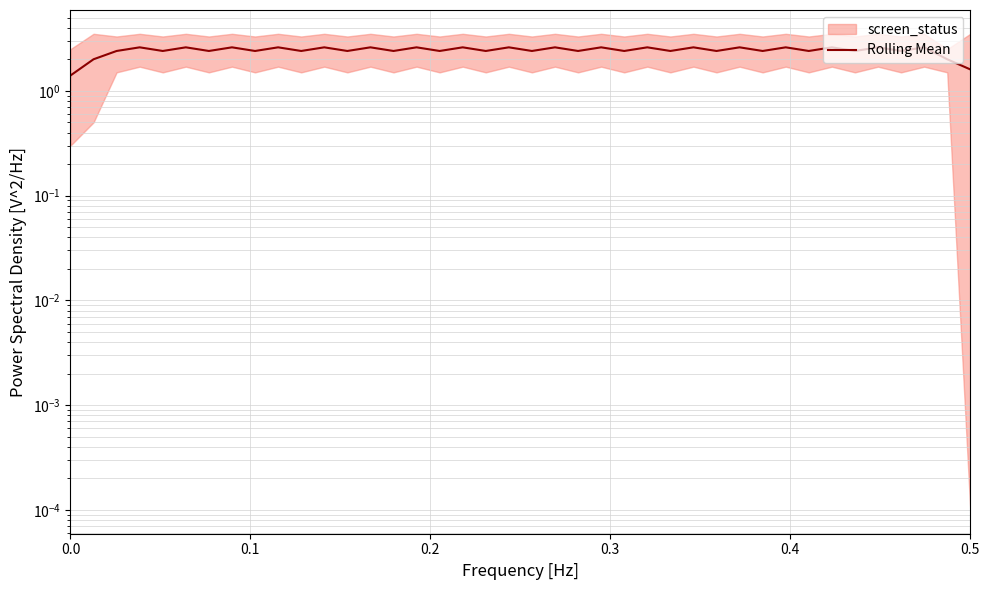

What is the label of the 40th point from the left?

0.5